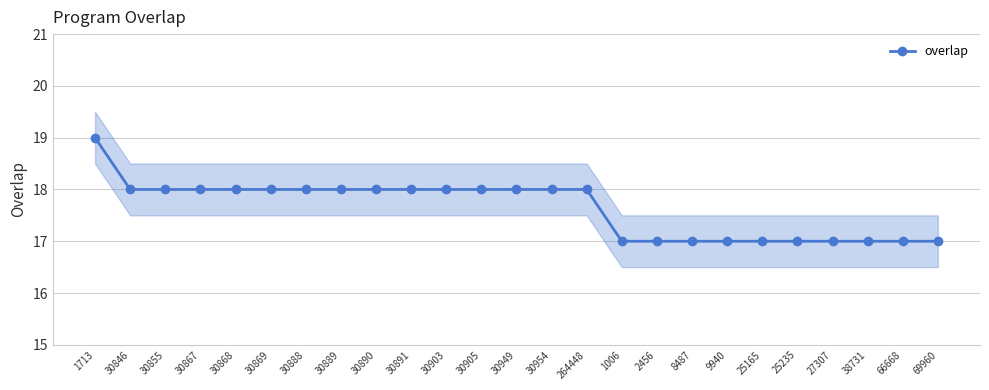

Which category has the lowest value across all series?

1006